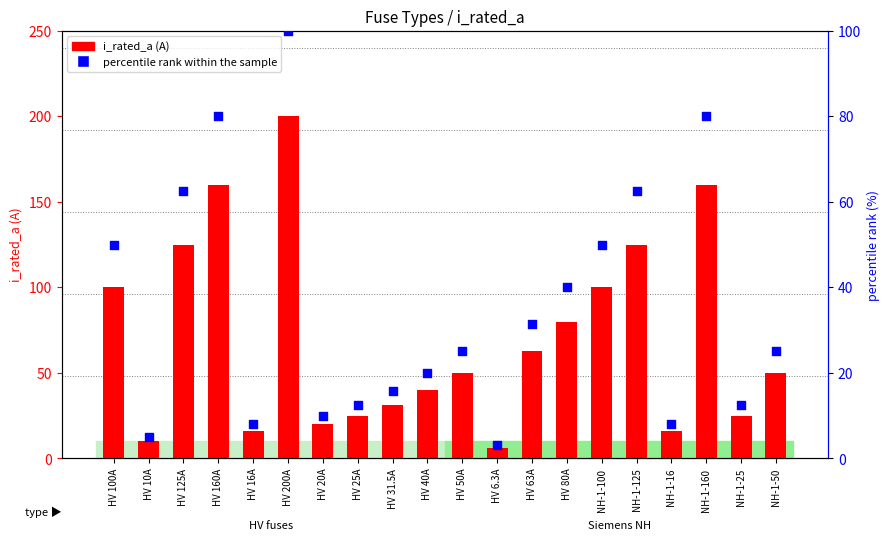

Which series contains the highest Y value?

i_rated_a